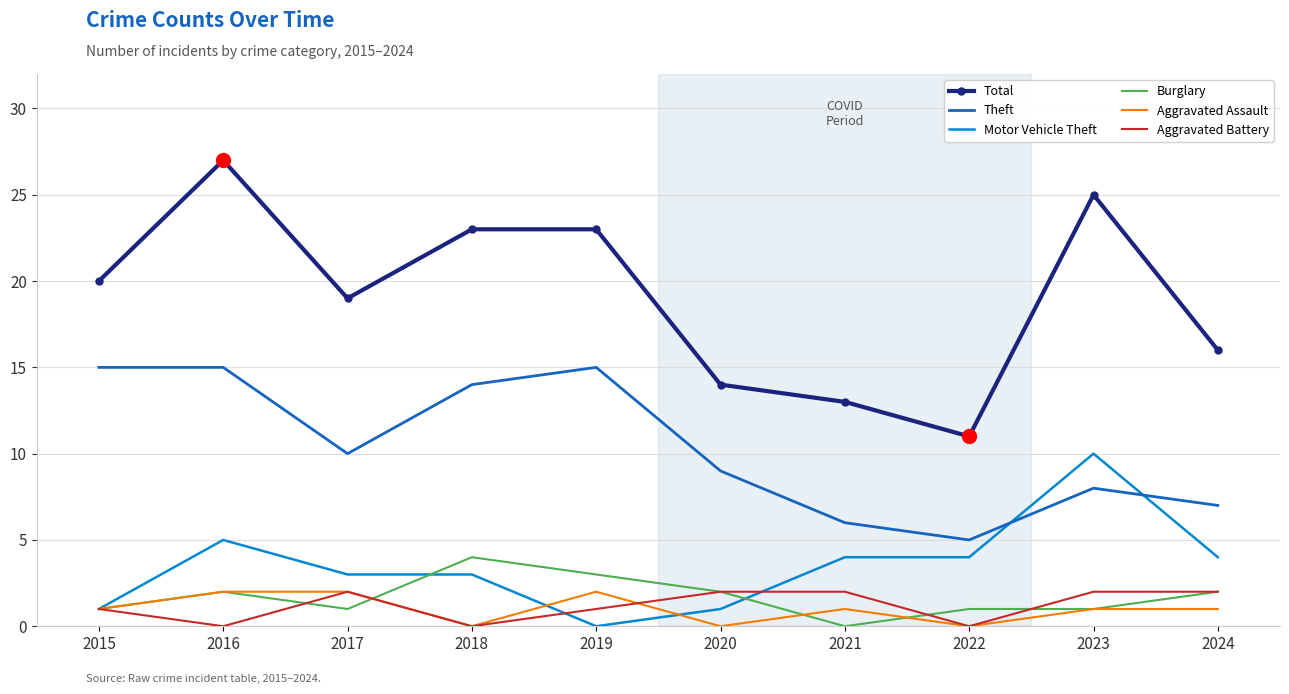

Is it true that Aggravated Battery equals 0 at 2016?

True